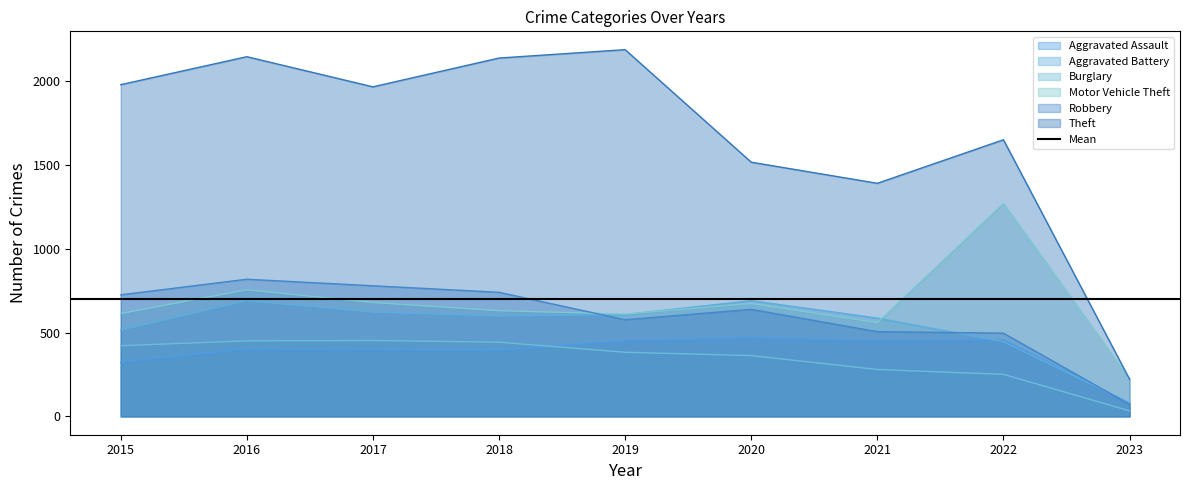

Where does the Motor Vehicle Theft series first go above 631?

2016